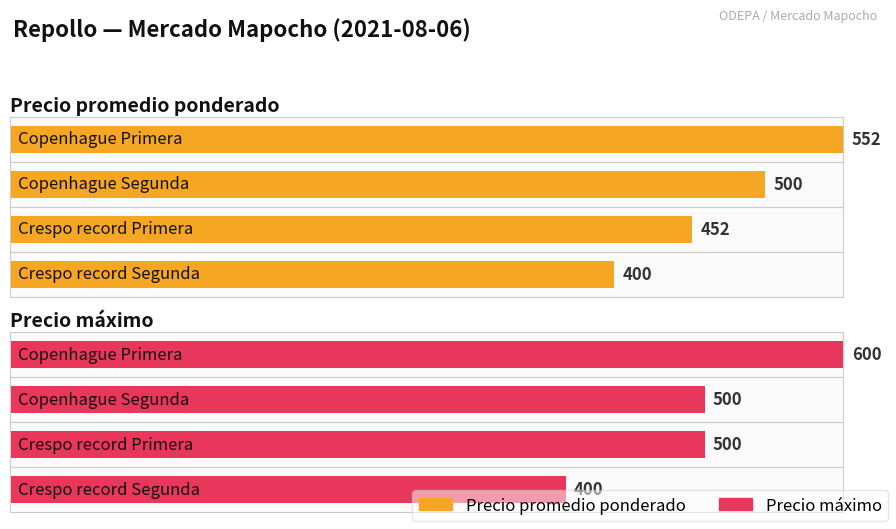

Between Crespo record Segunda and Copenhague Primera, which is larger?

Copenhague Primera